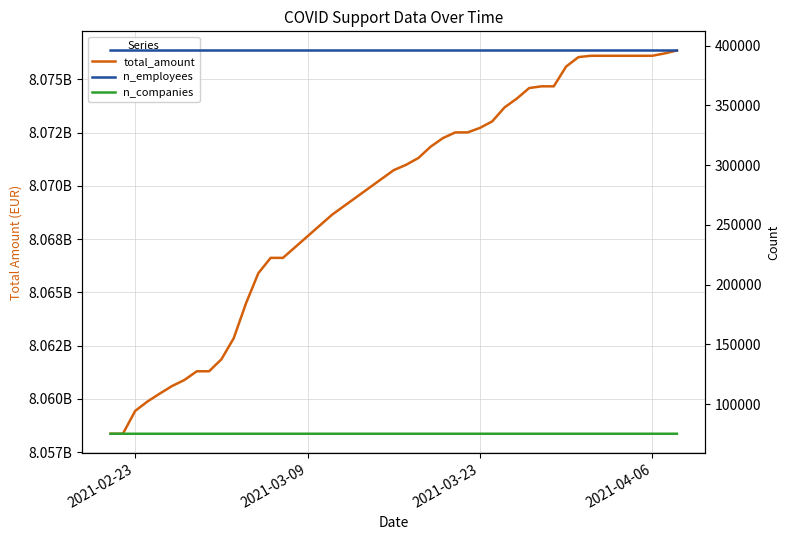

What are all the series names shown in the legend?

total_amount, n_employees, n_companies